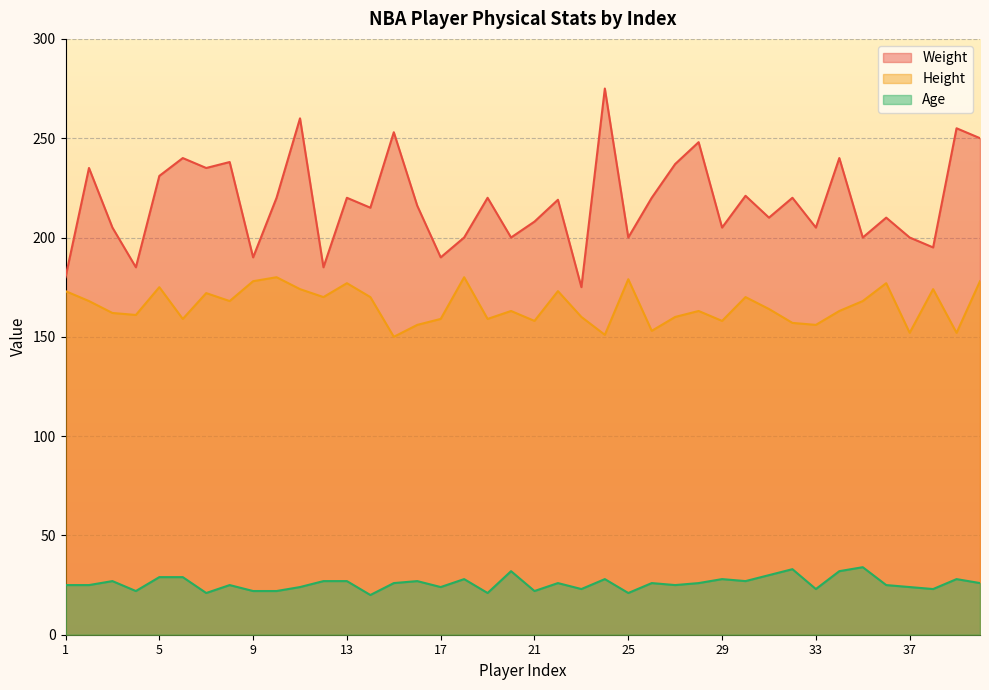

What are all the series names shown in the legend?

Weight, Height, Age